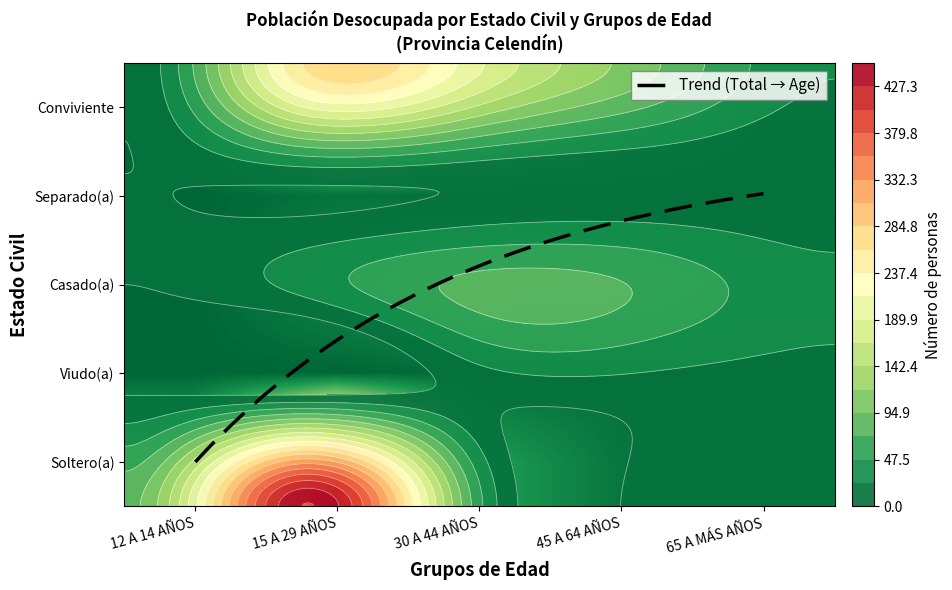

What is the difference between the Soltero(a) values at 30 A 44 AÑOS and 65 A MÁS AÑOS?

58